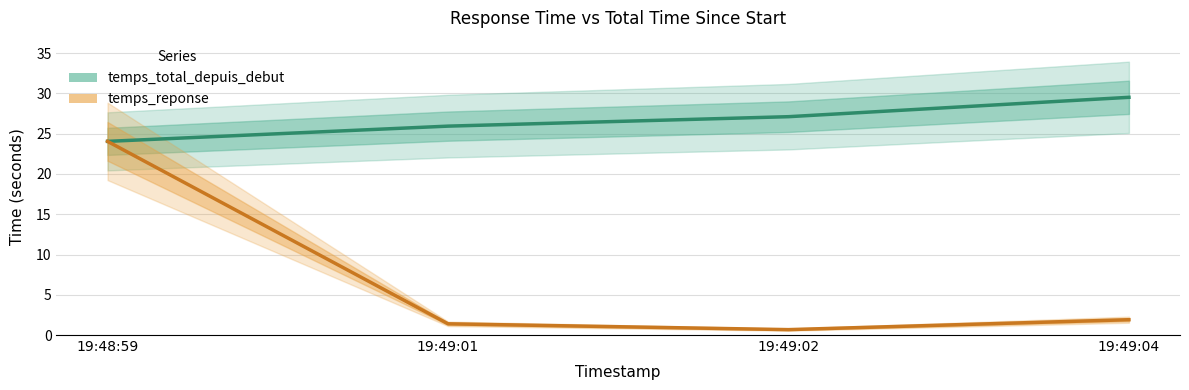

What is the label of the 4th point from the left?

19:49:04